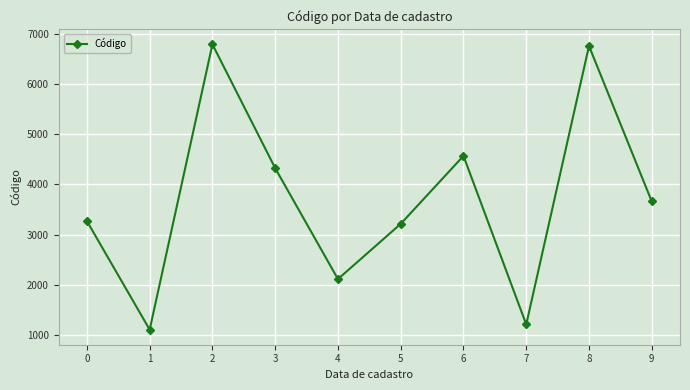

Between 0 and 9, which is larger?

9